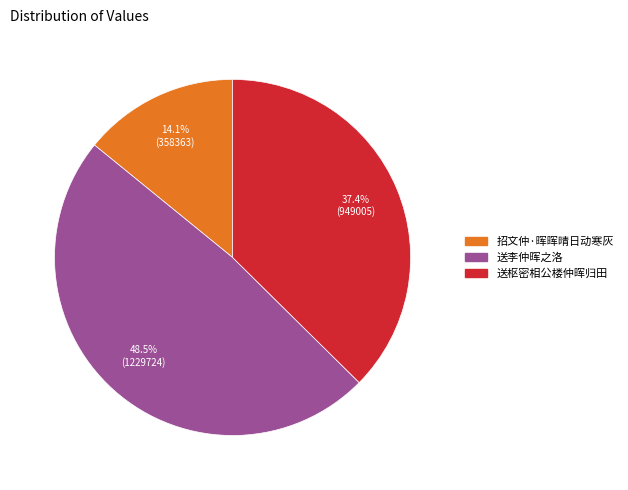

What percentage do 招文仲·晖晖晴日动寒灰 and 送枢密相公楼仲晖归田 together represent?

51.5%